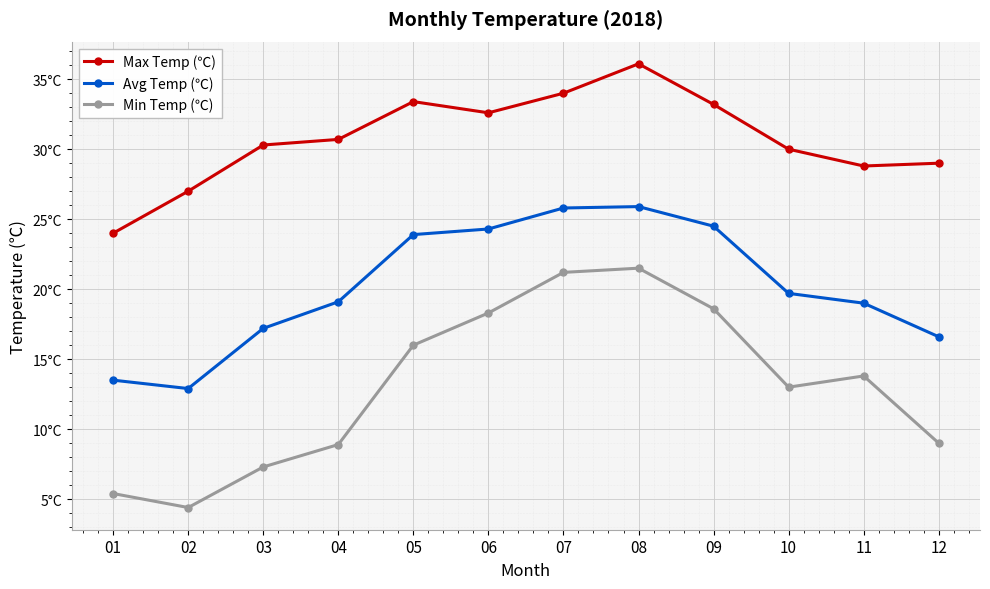

Where does the Max Temp (℃) series first go above 30?

03